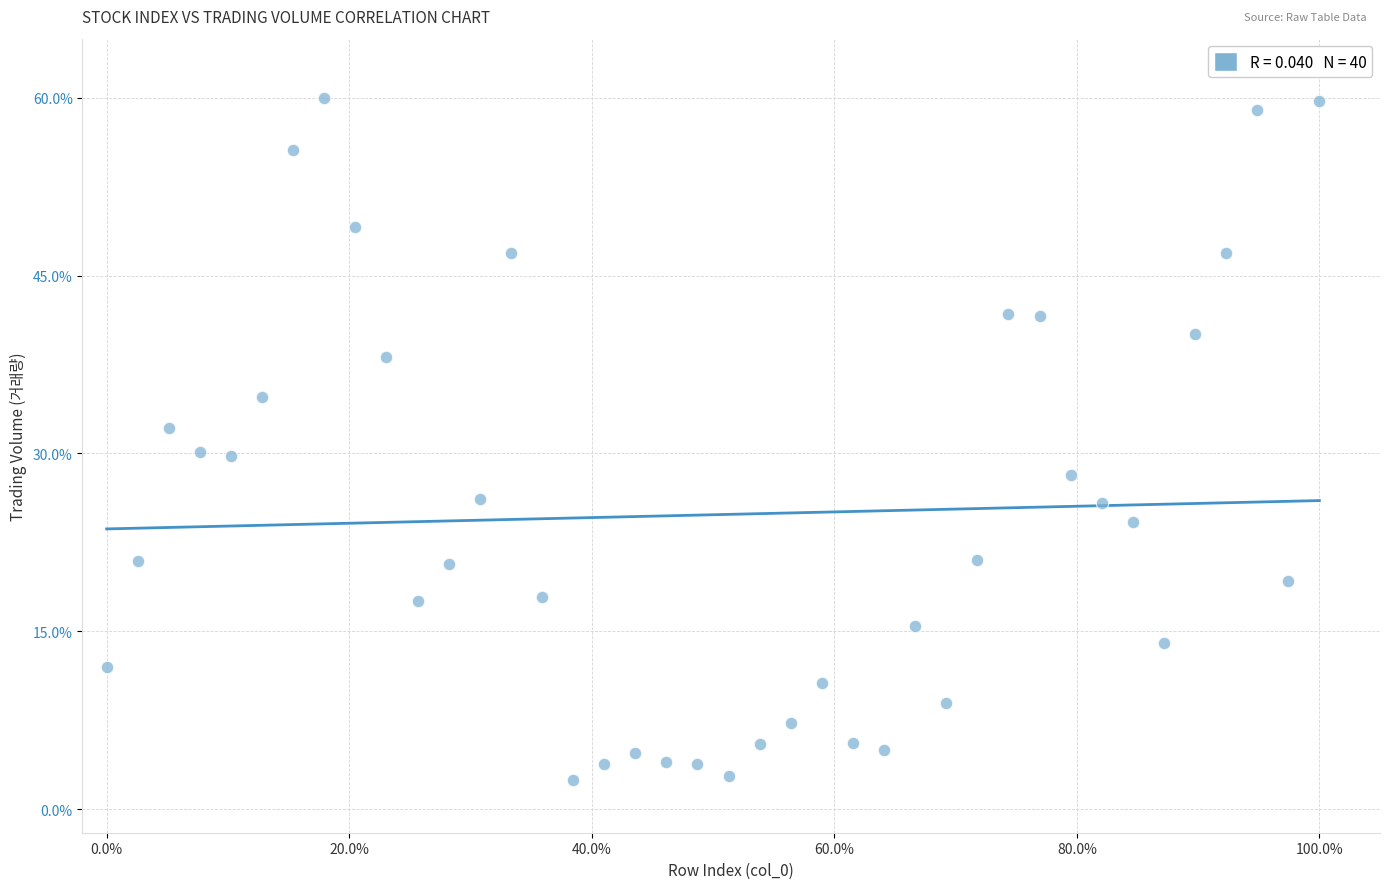

What is the range of Y values (max minus min)?

57.5